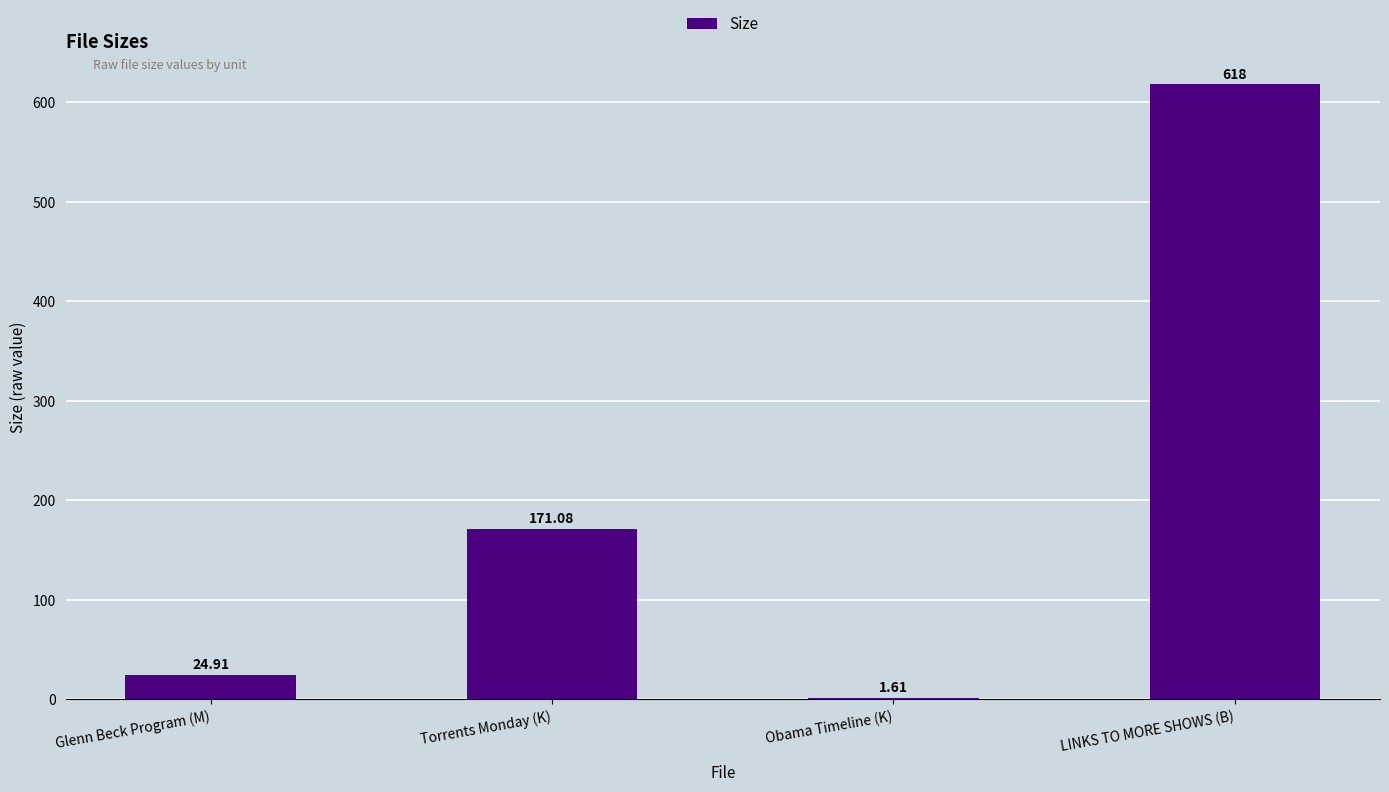

Are the bars horizontal?

No